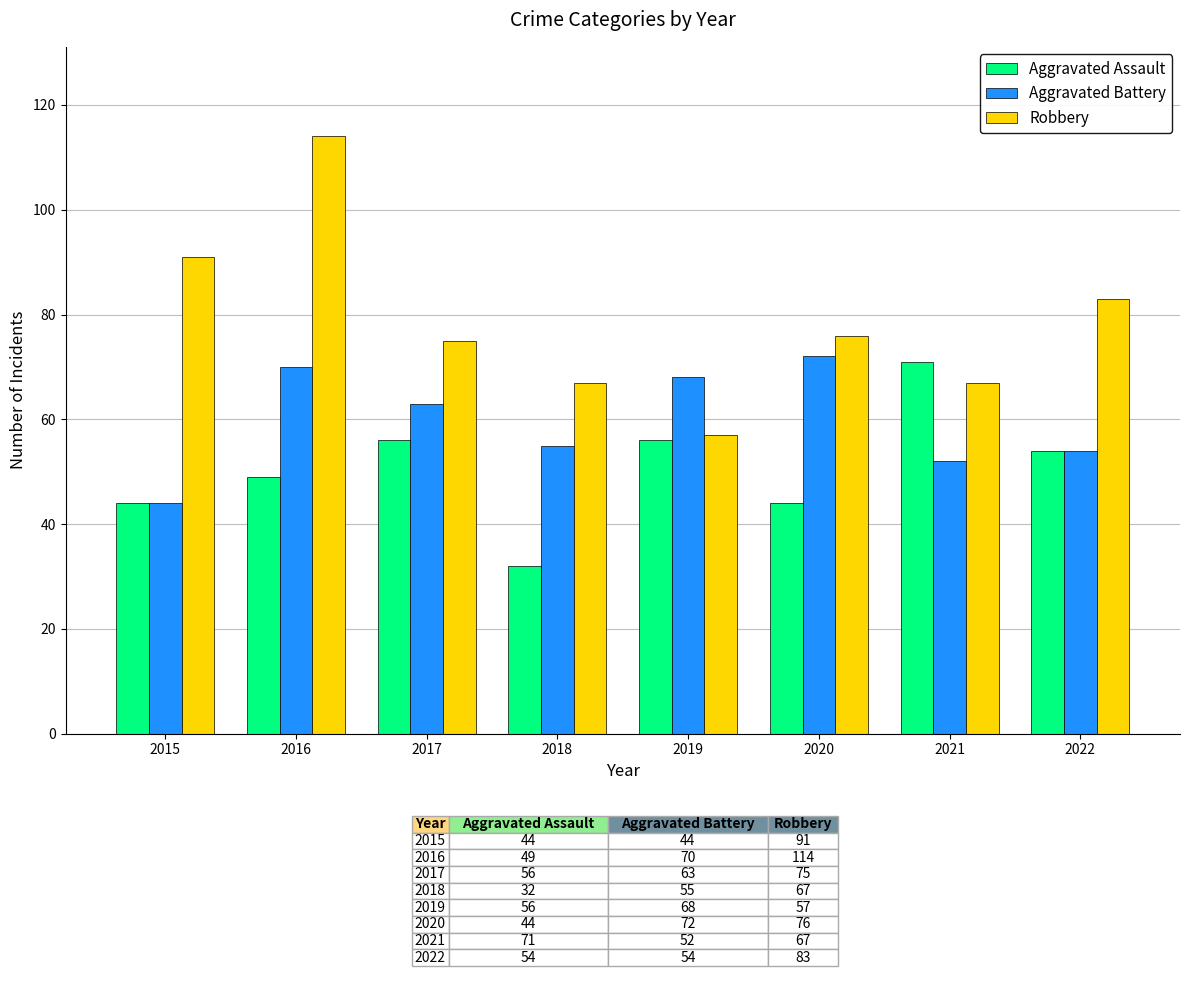

How many groups of bars are there?

8